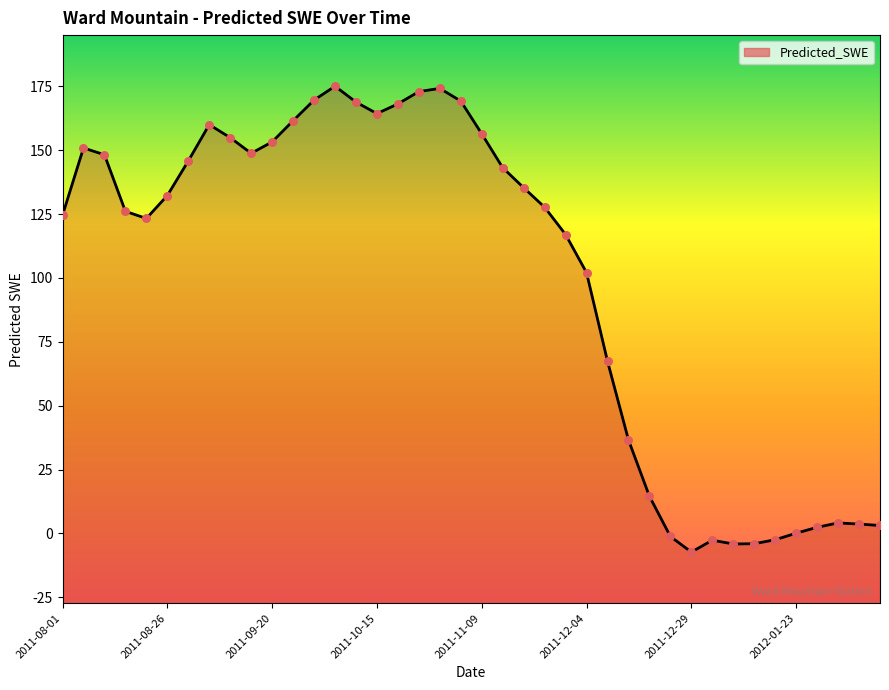

Between 2011-09-10 and 2011-11-09, which is larger?

2011-11-09